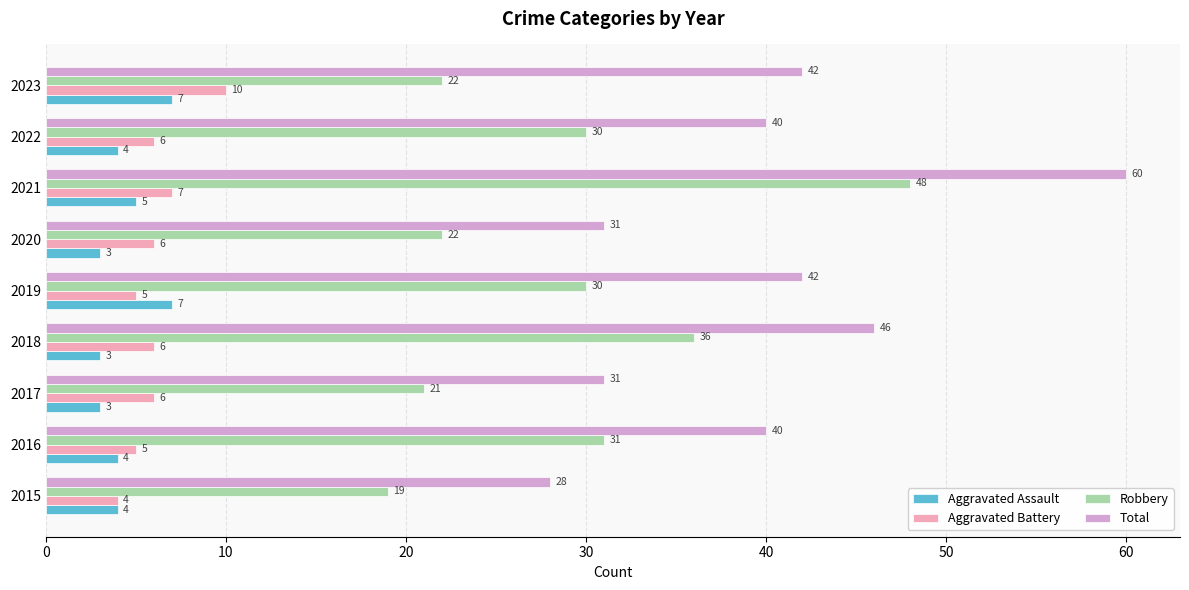

Rank the series by their maximum value, from lowest to highest.

Aggravated Assault, Aggravated Battery, Robbery, Total